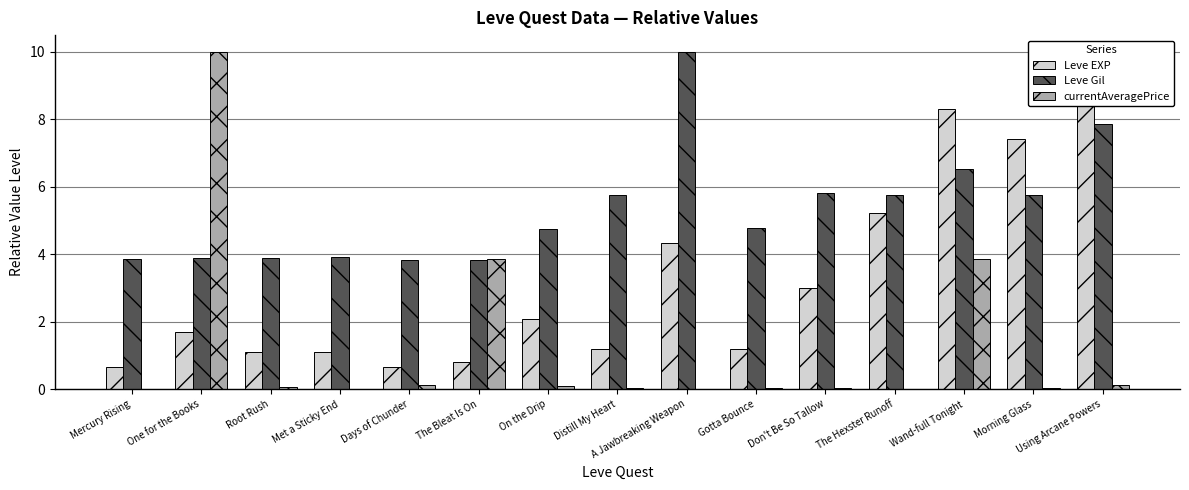

Are the bars horizontal?

No